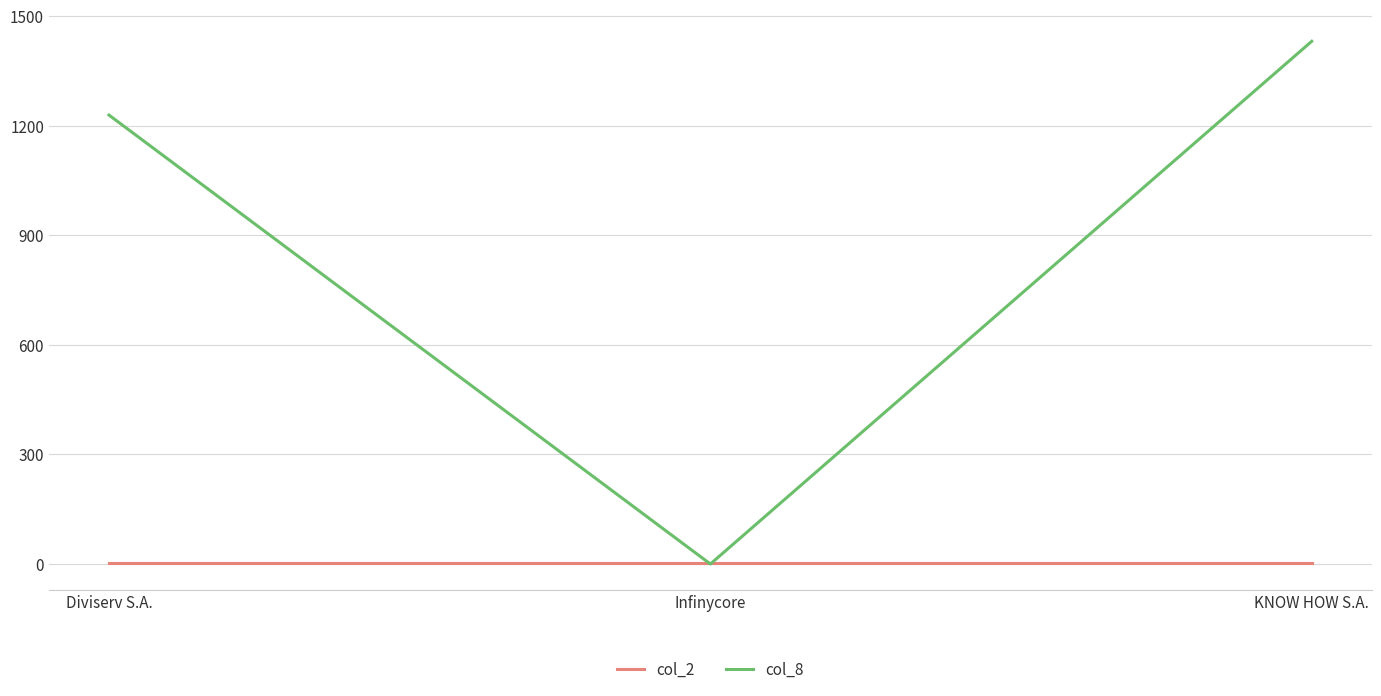

How many lines are shown in the chart?

2